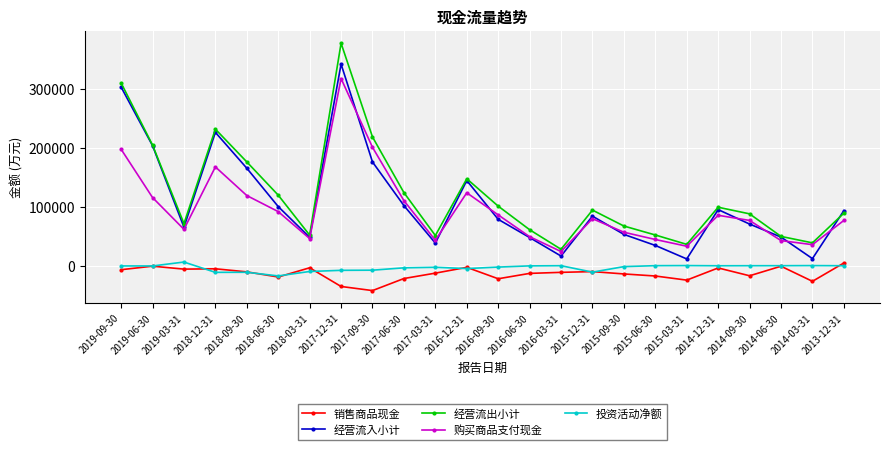

Is it true that 投资活动净额 equals -11167 at 2015-12-31?

True